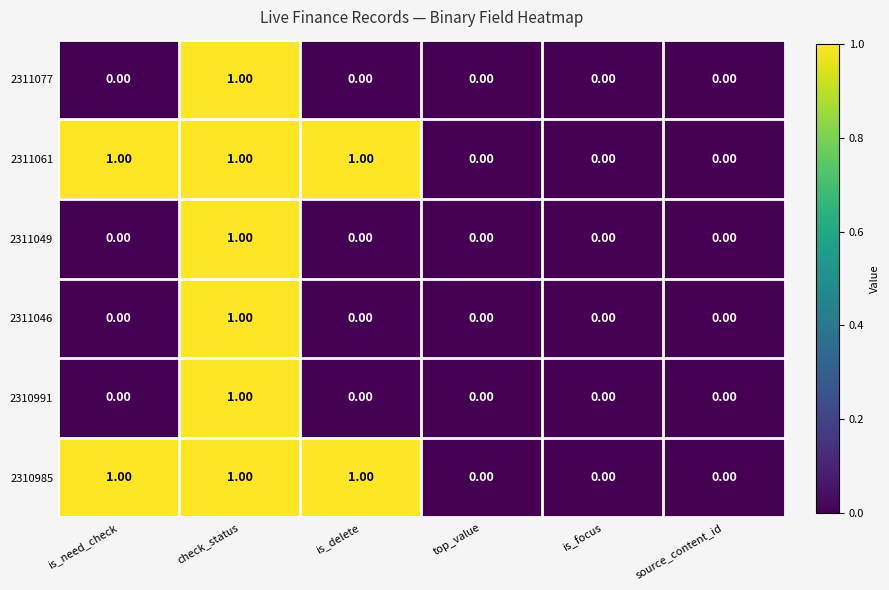

Is the value of 2310985 at source_content_id greater than the value of 2311049 at check_status?

No